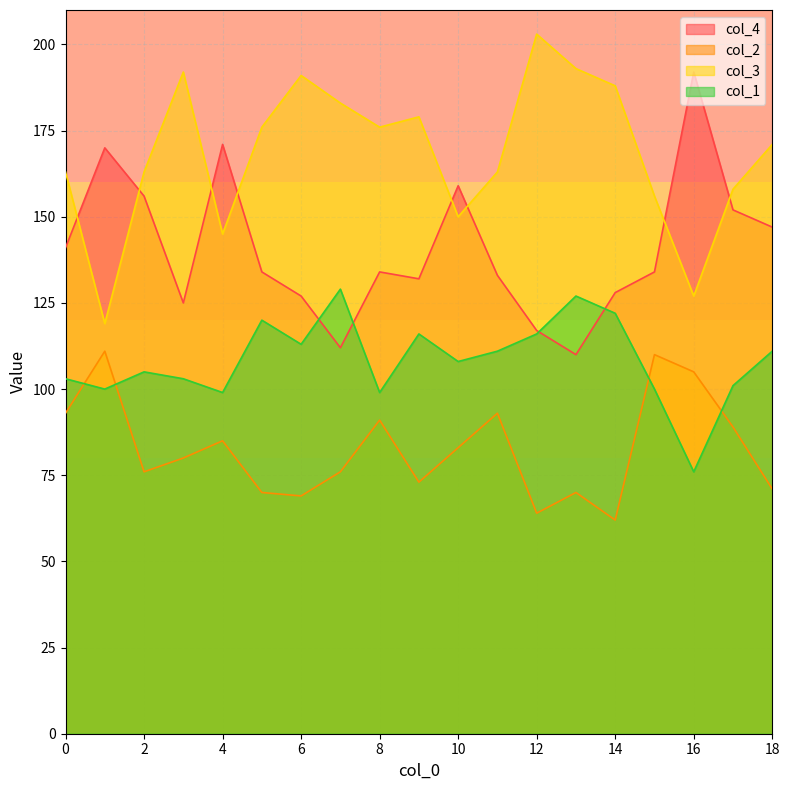

Where is the first local minimum for col_1?

1